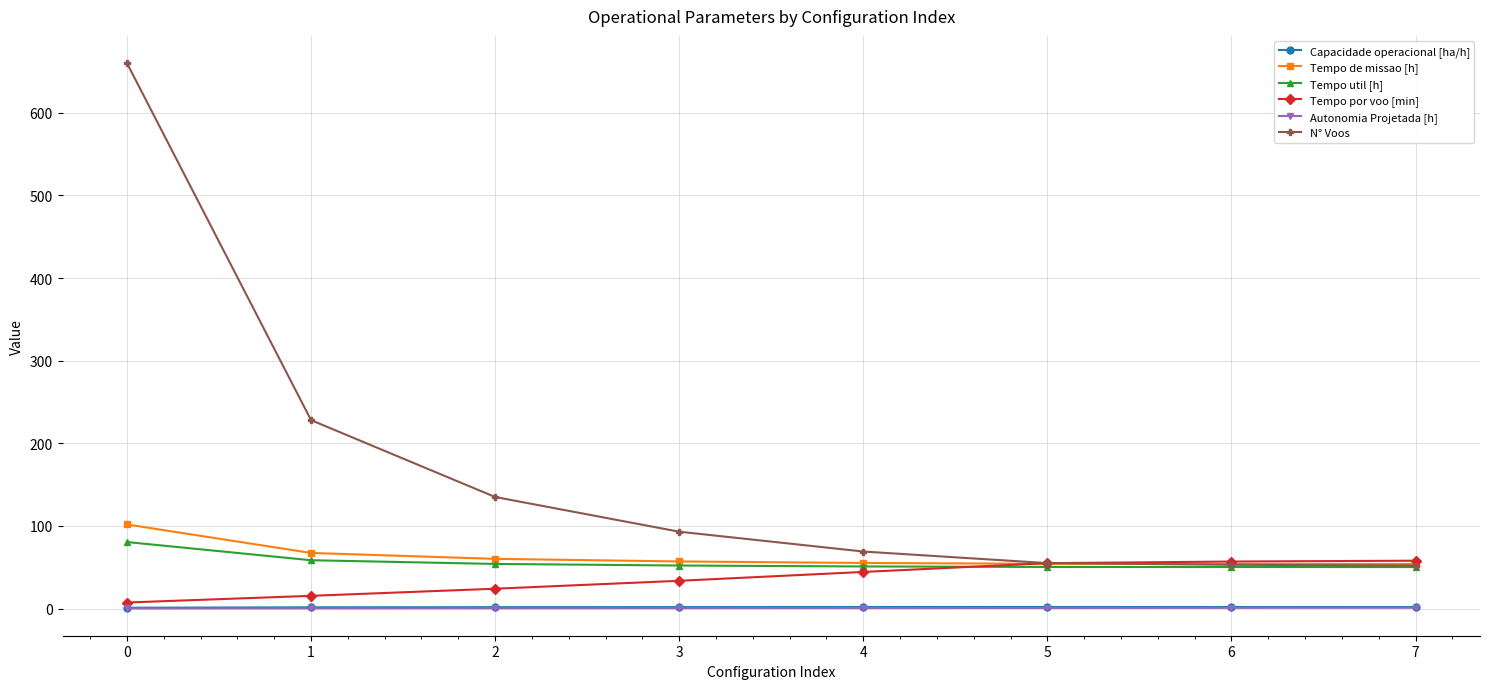

How many series are shown in this chart?

6